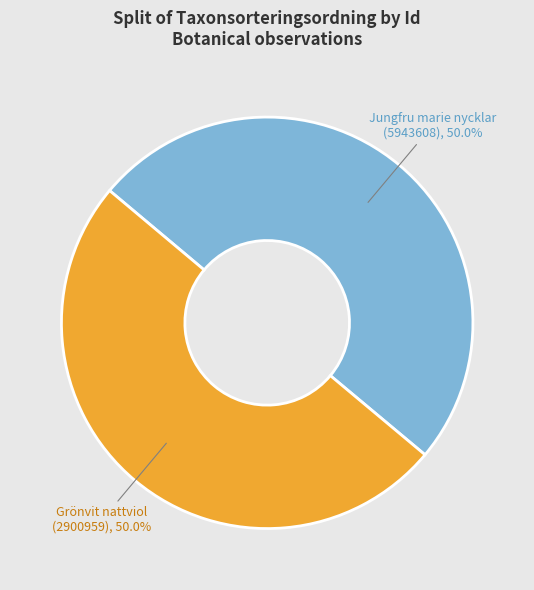

What is the ratio of the value at Jungfru marie nycklar (5943608) to the value at Grönvit nattviol (2900959)?

1.0